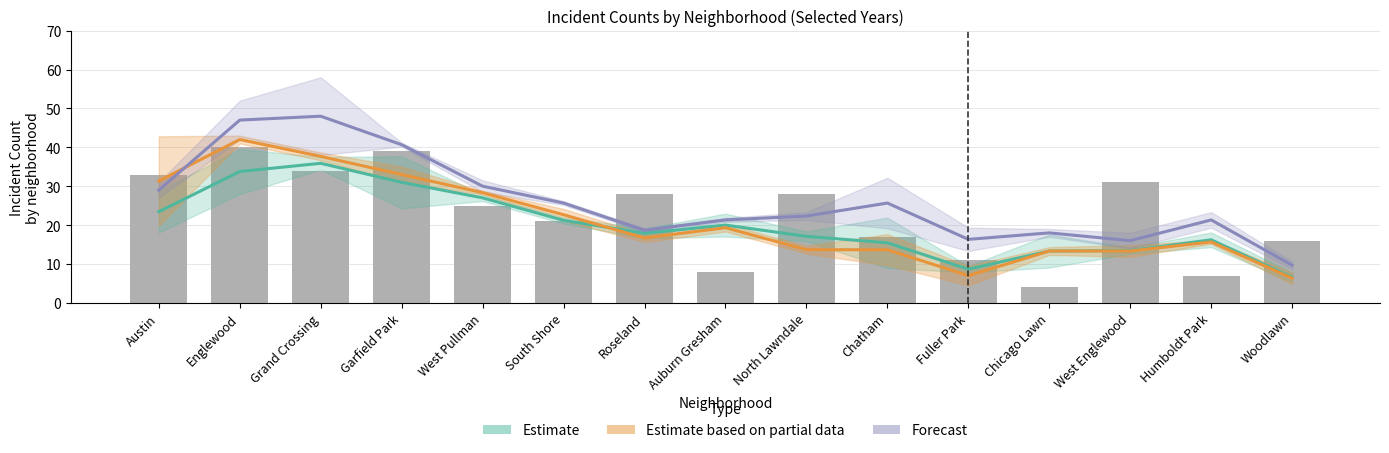

At which category is the sum across all series the highest?

Englewood